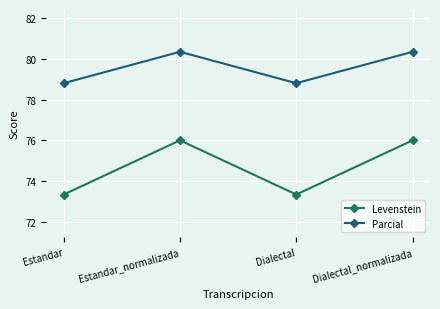

What is the approximate value of Levenstein at Dialectal_normalizada?

76.0